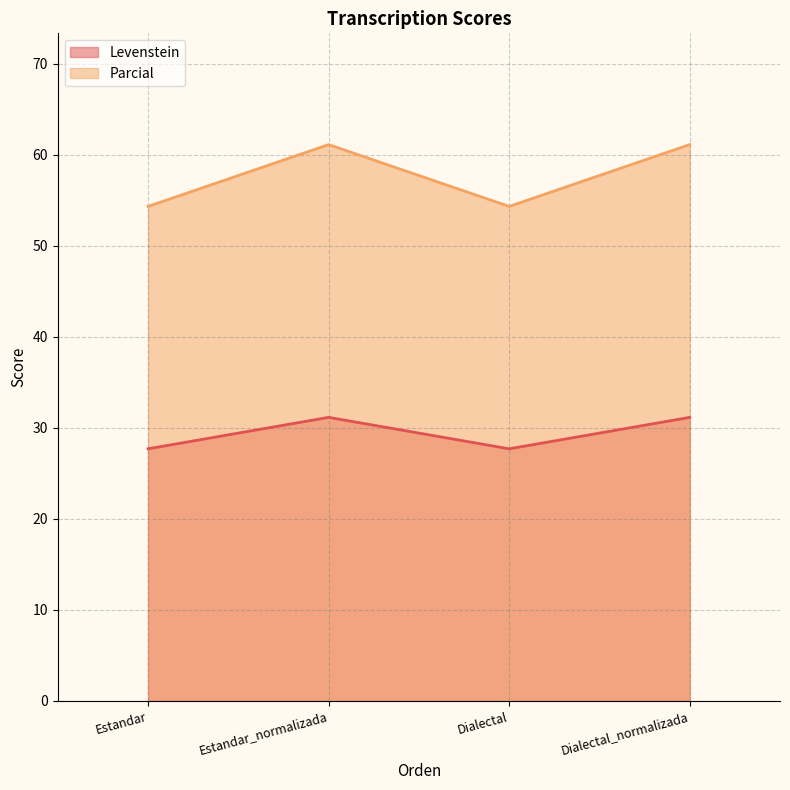

At how many categories does at least one series exceed 35?

4